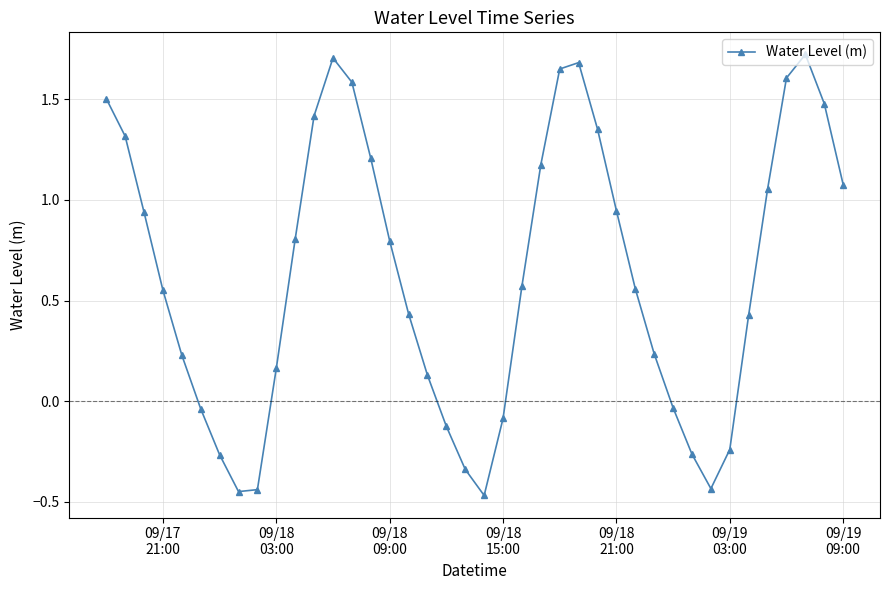

How many interior local valleys (lower than both neighbors) does the data have?

3